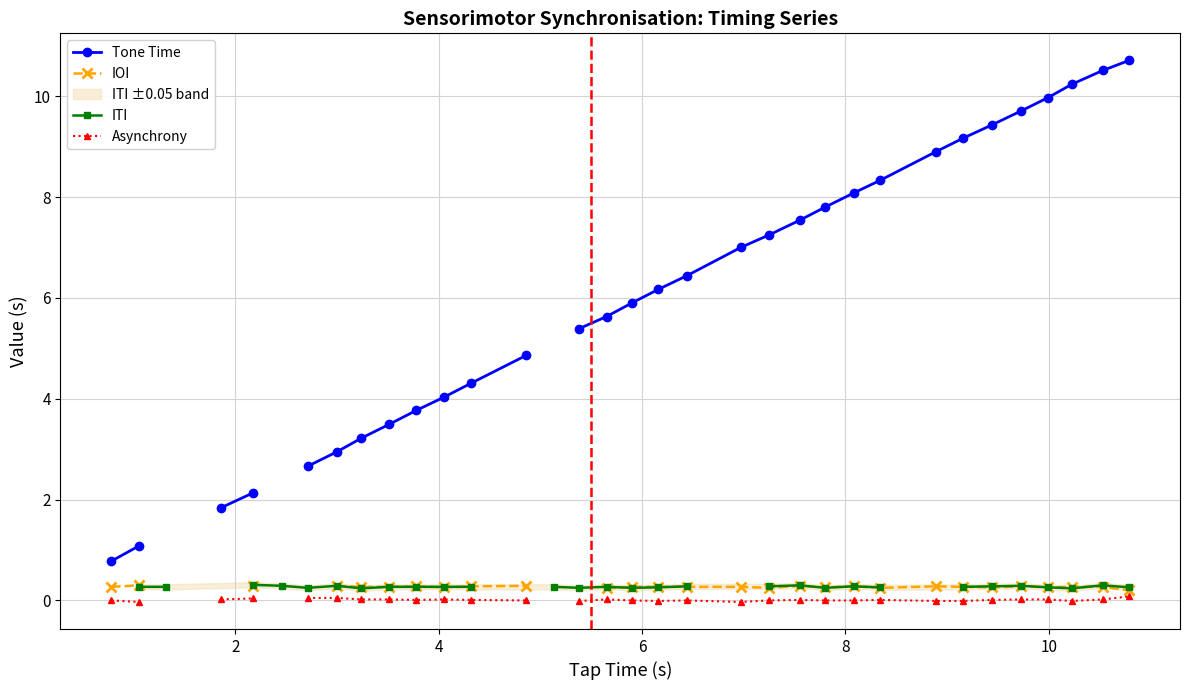

How many positive values does the ITI series have?

29